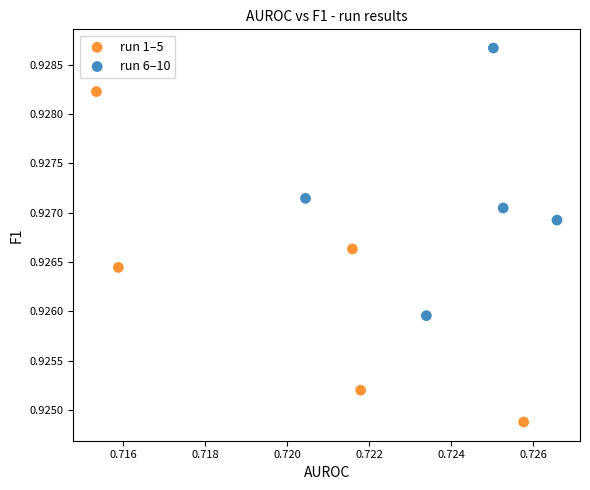

Which series reaches the minimum Y coordinate?

run 1–5